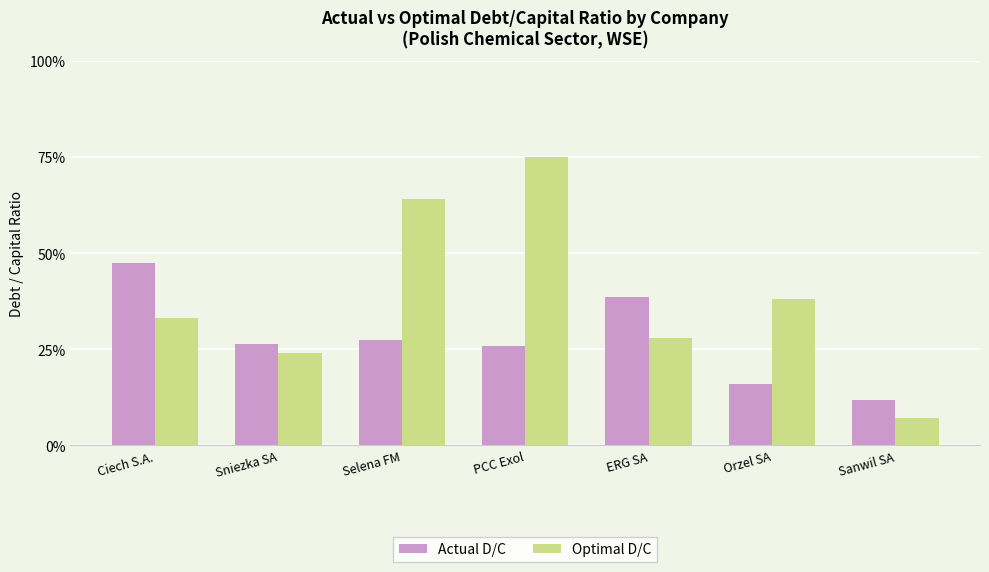

Where is Optimal D/C nearest to the value 0?

Sanwil SA